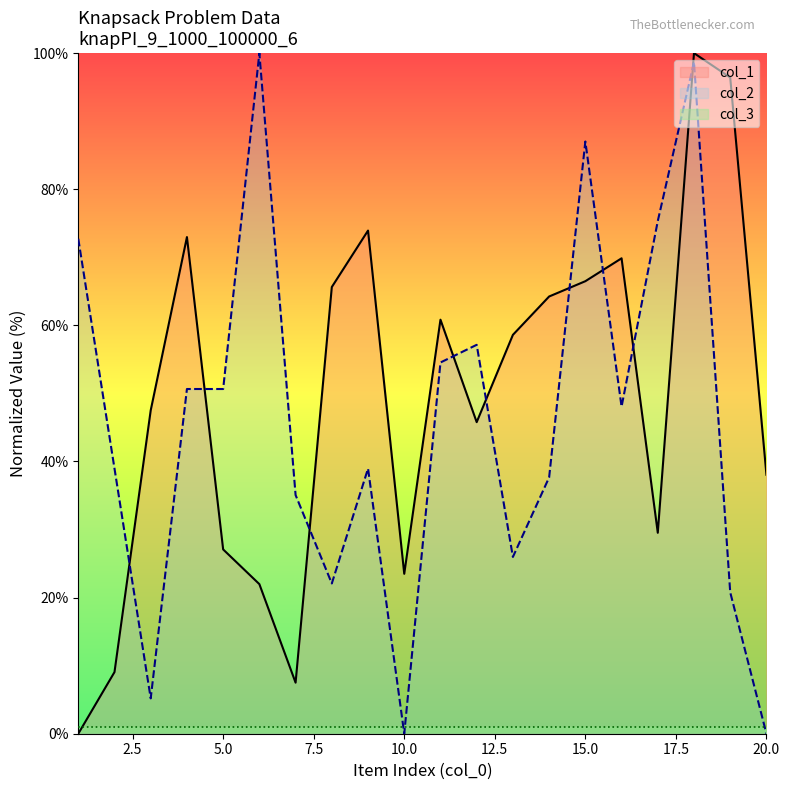

The col_2 series shows 33.1 at 8. True or false?

False